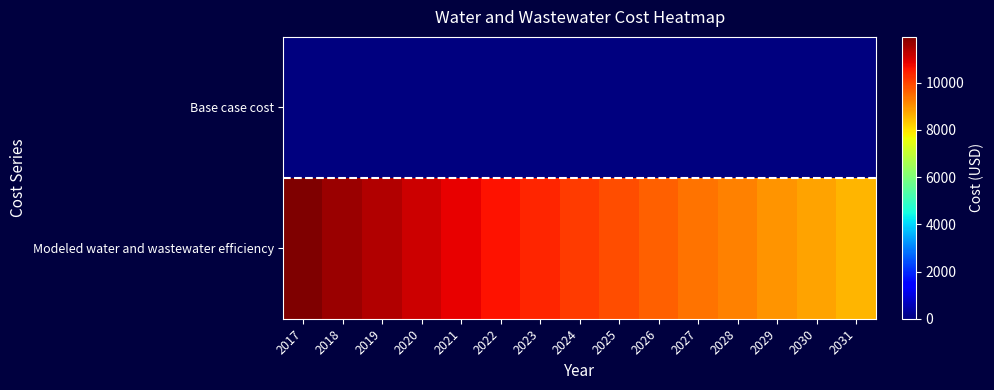

Reading left to right, list all the values displayed in this chart.

Base case cost: 2017=0.0	2018=0.0	2019=0.0	2020=0.0	2021=0.0	2022=0.0	2023=0.0	2024=0.0	2025=0.0	2026=0.0	2027=0.0	2028=0.0	2029=0.0	2030=0.0	2031=0.0
Modeled water and wastewater efficiency: 2017=11943.2	2018=11663.3	2019=11389.9	2020=11123.0	2021=10862.3	2022=10607.7	2023=10359.1	2024=10116.3	2025=9879.2	2026=9647.6	2027=9421.5	2028=9200.7	2029=8985.1	2030=8774.5	2031=8568.8